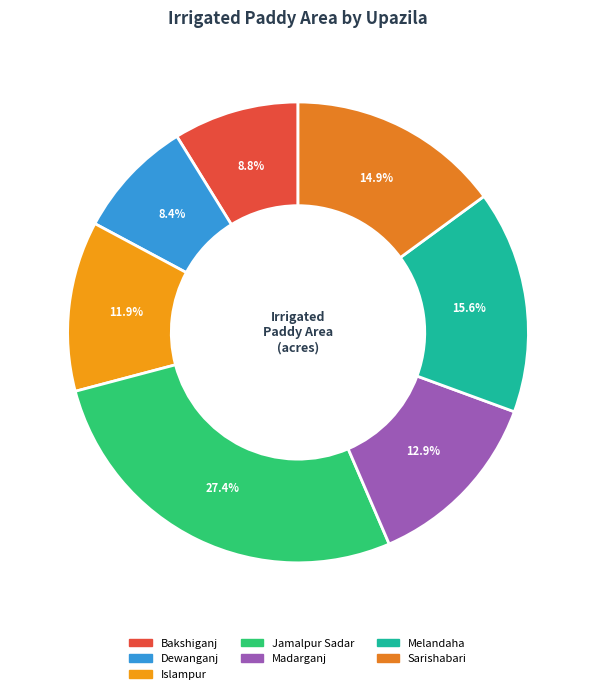

How many segments does this pie chart have?

7